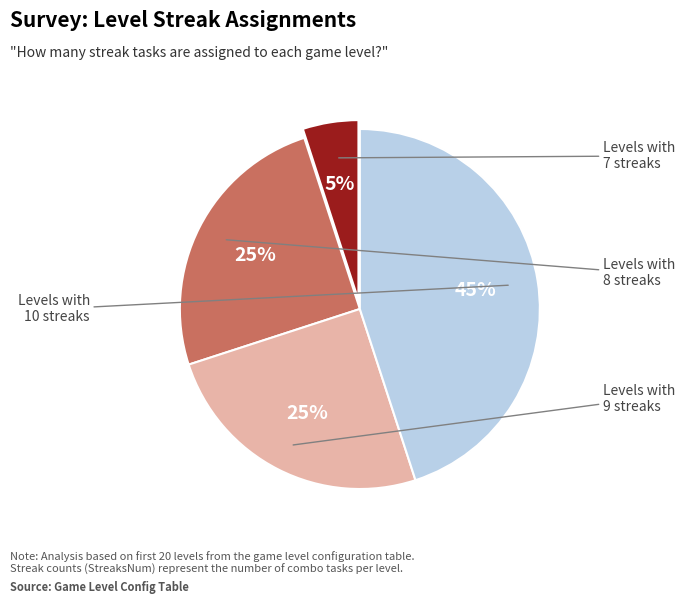

Is there any slice that represents more than half of the pie?

No